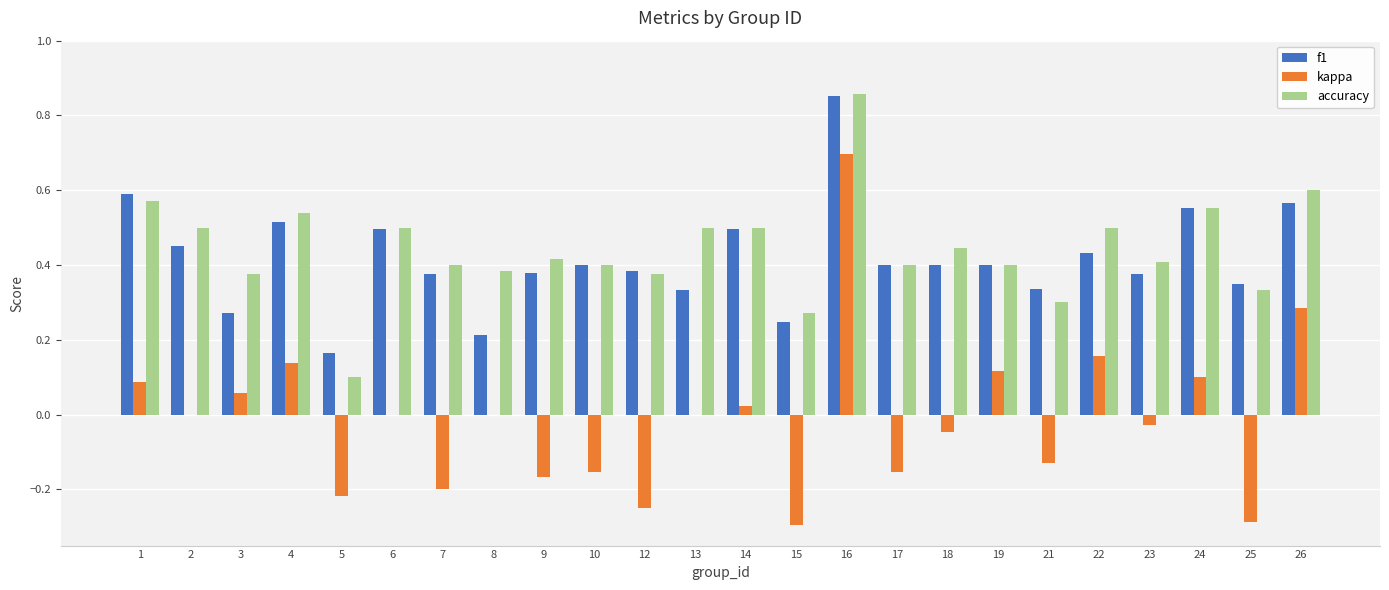

The value of kappa at 19 is 0.2. True or false?

False